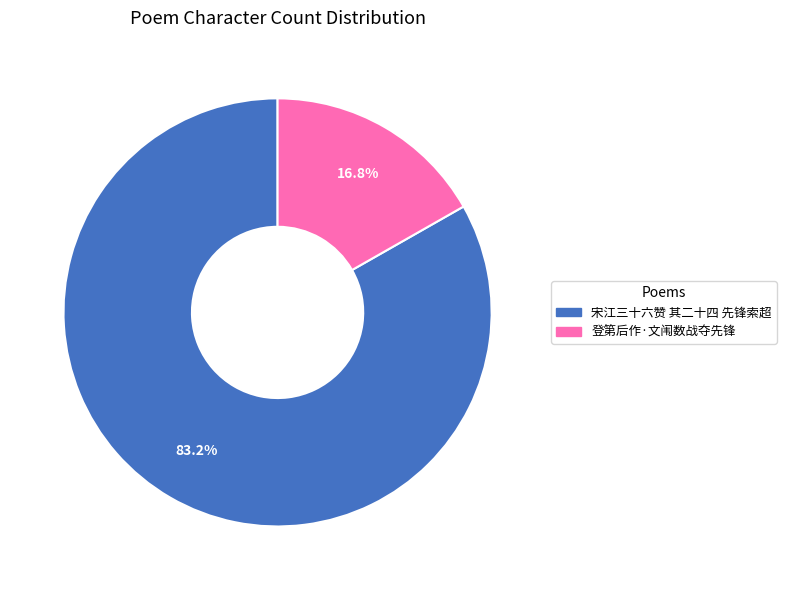

Count the number of slices in the pie.

2